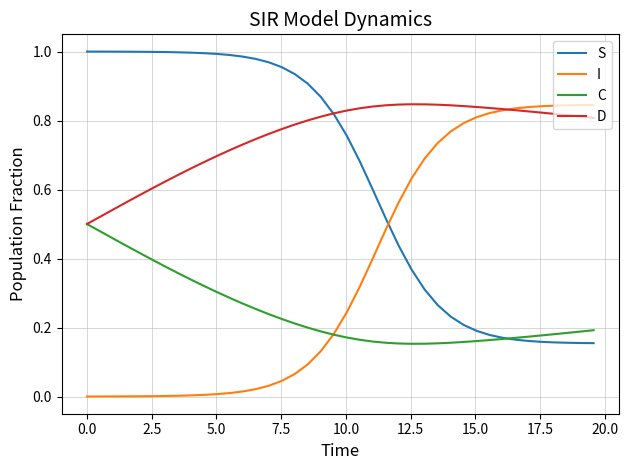

List the series in order of their overall mean, highest first.

D, S, I, C